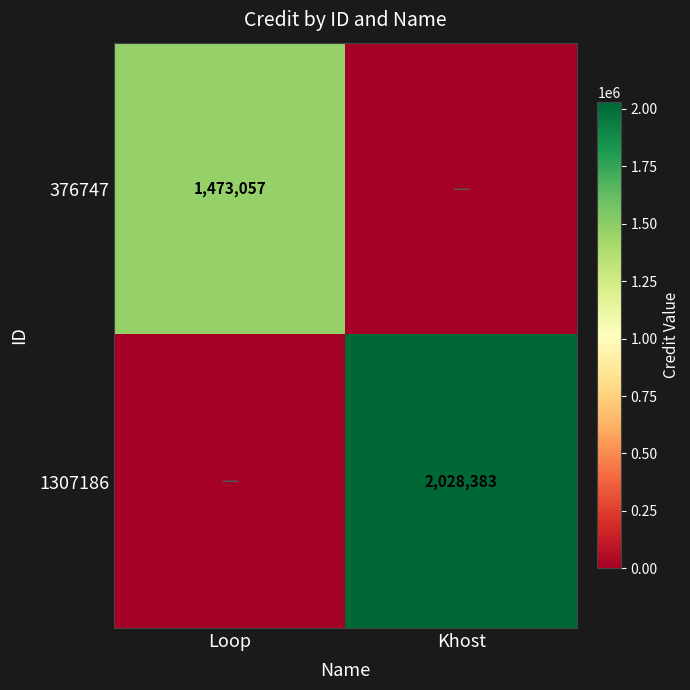

Is it true that 1307186 equals 2028383 at Khost?

True